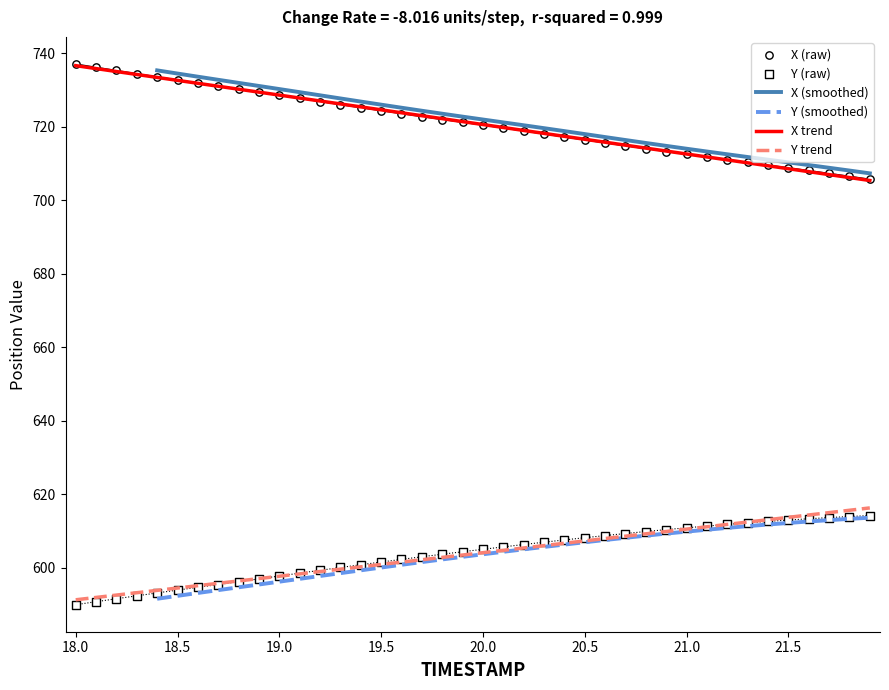

Which series has the largest total across all categories?

X